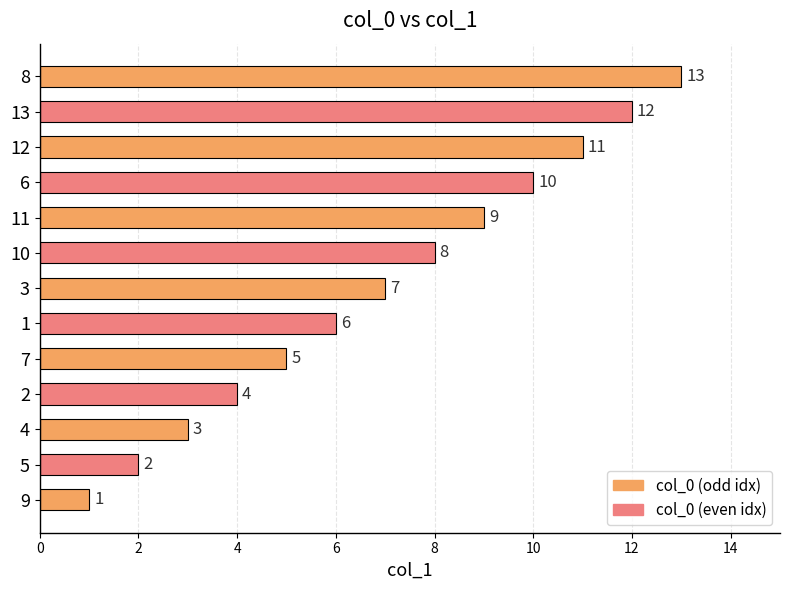

Count the number of data series in this chart.

1